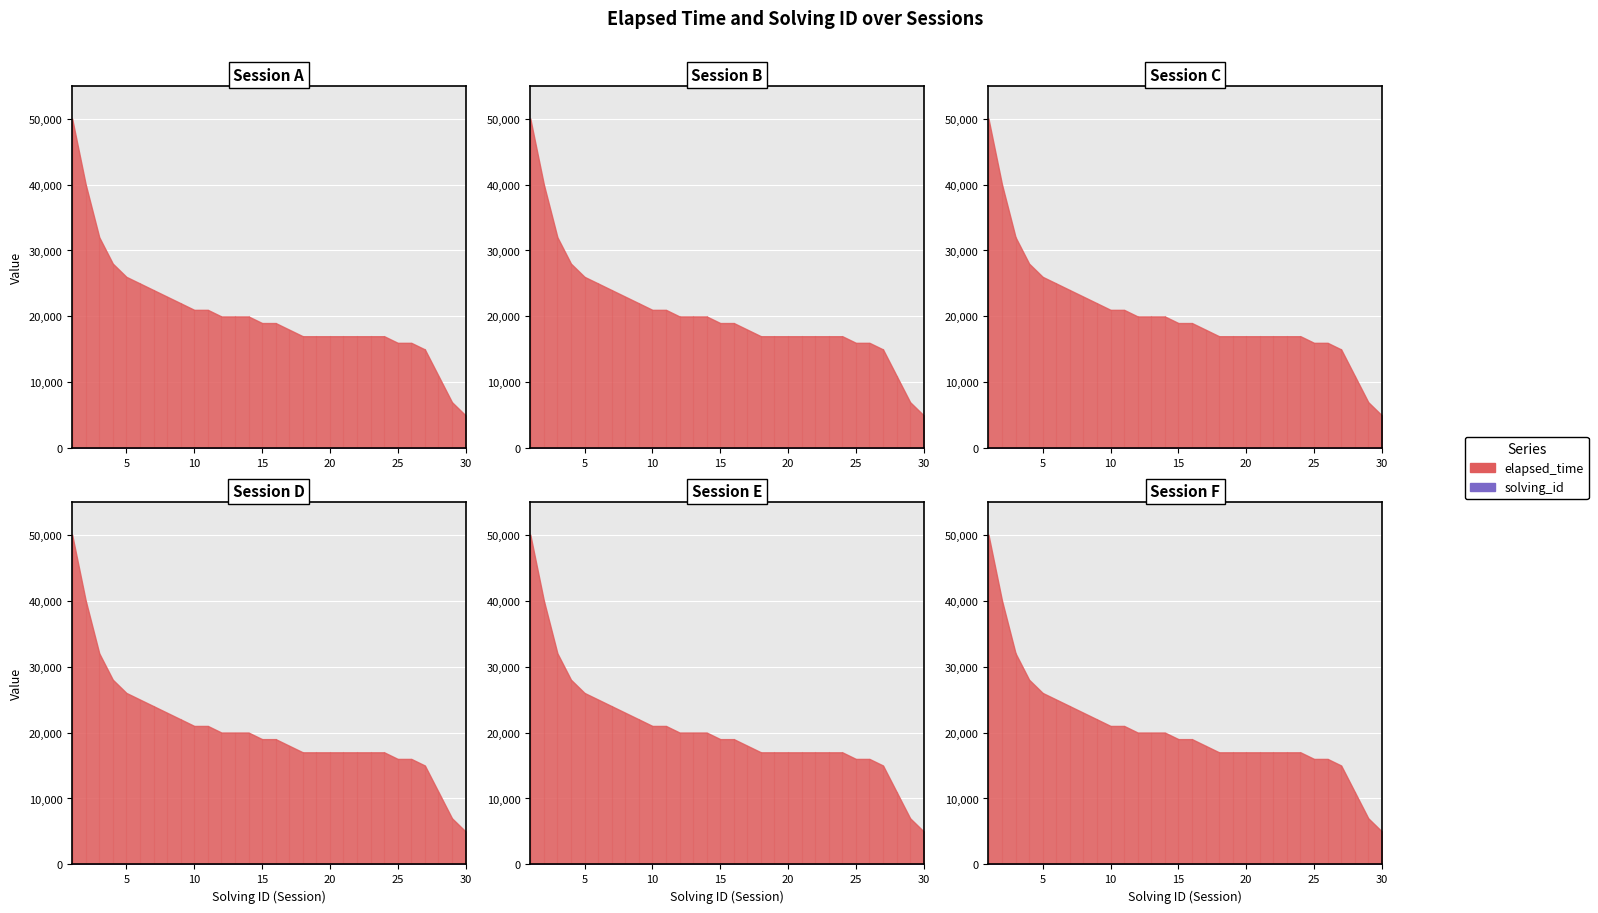

True or false: elapsed_time and solving_id cross at least once.

False